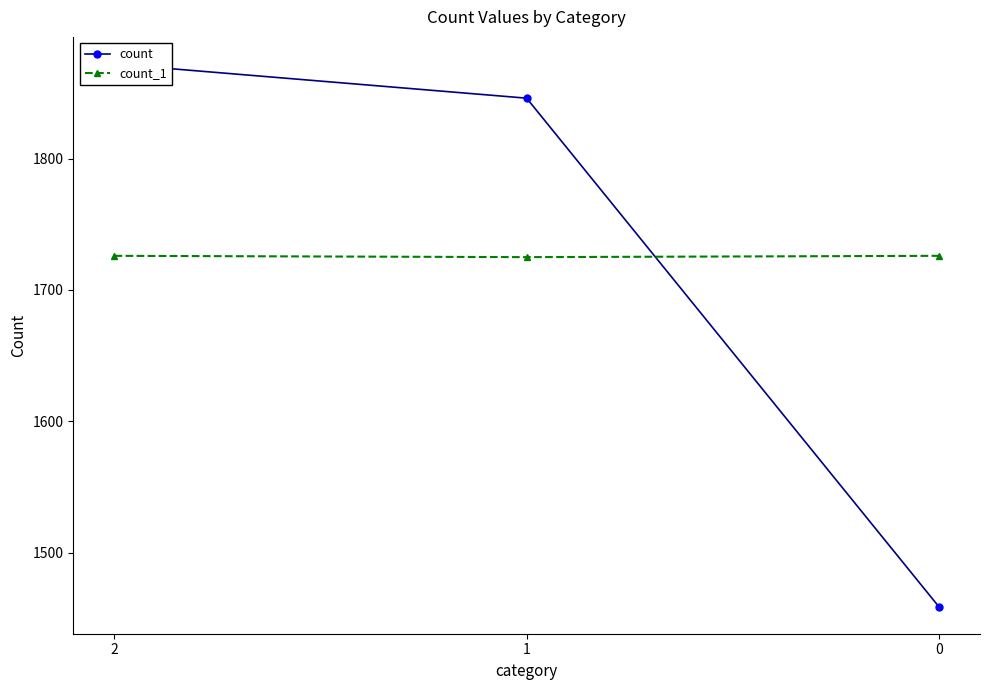

Is this an area chart (filled region under the line)?

No